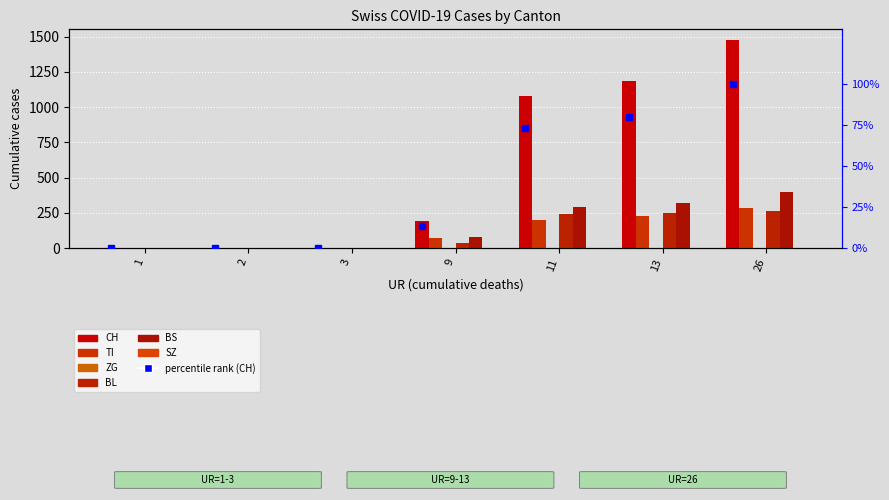

What is the sum of all BL values?

792